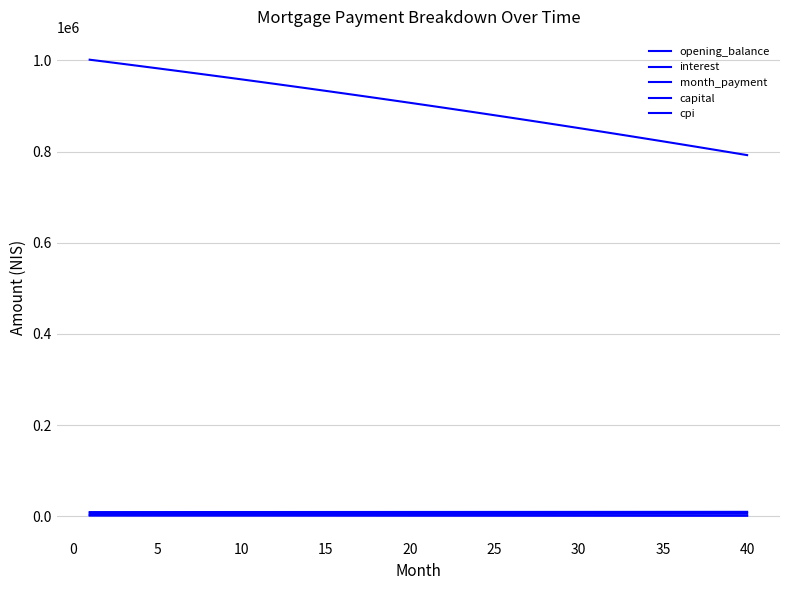

Is this an area chart (filled region under the line)?

No